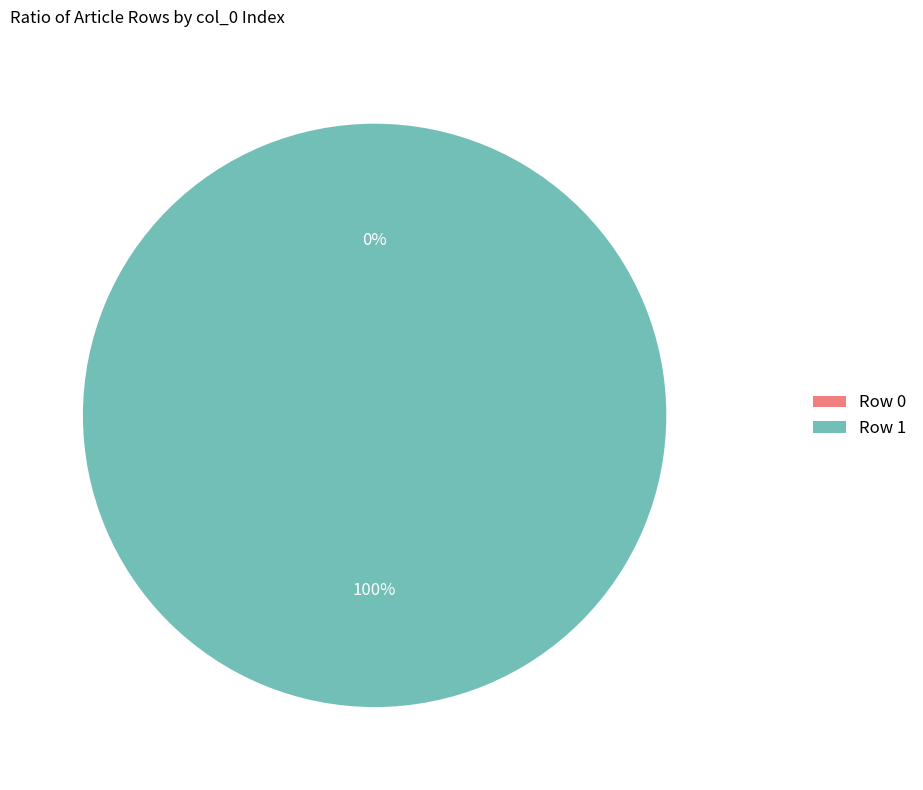

Rank the categories by value from lowest to highest.

Row 0, Row 1